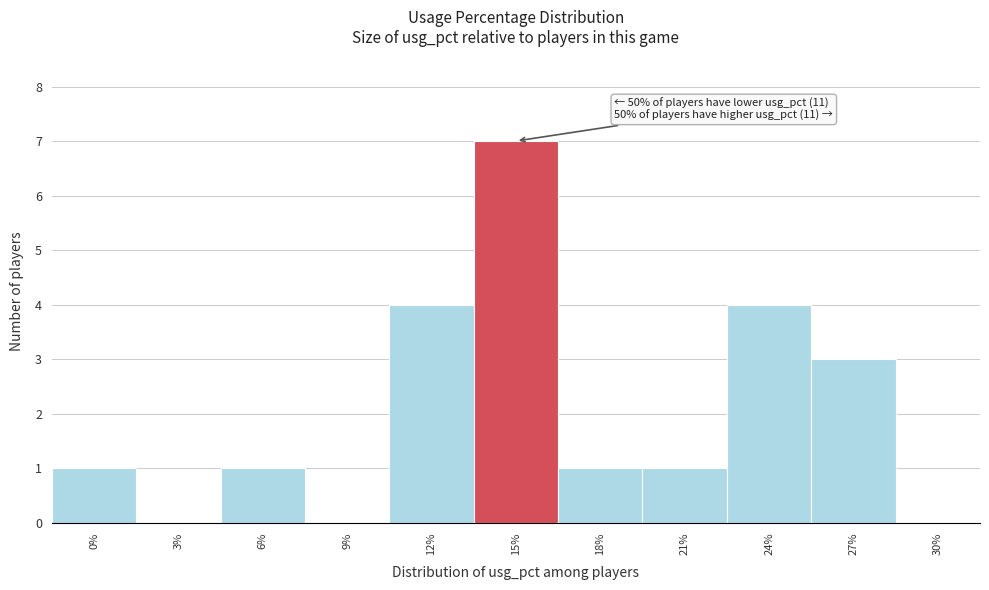

Reading right to left, list all the values displayed in this chart.

30%=0	27%=3	24%=4	21%=1	18%=1	15%=7	12%=4	9%=0	6%=1	3%=0	0%=1